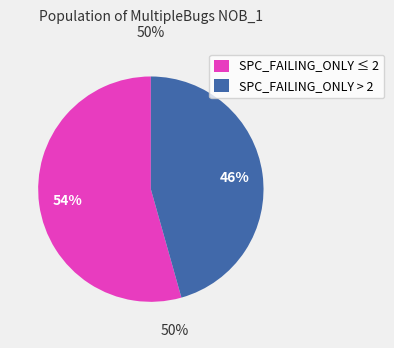

What percentage is the SPC_FAILING_ONLY > 2 slice, to the nearest percent?

46%